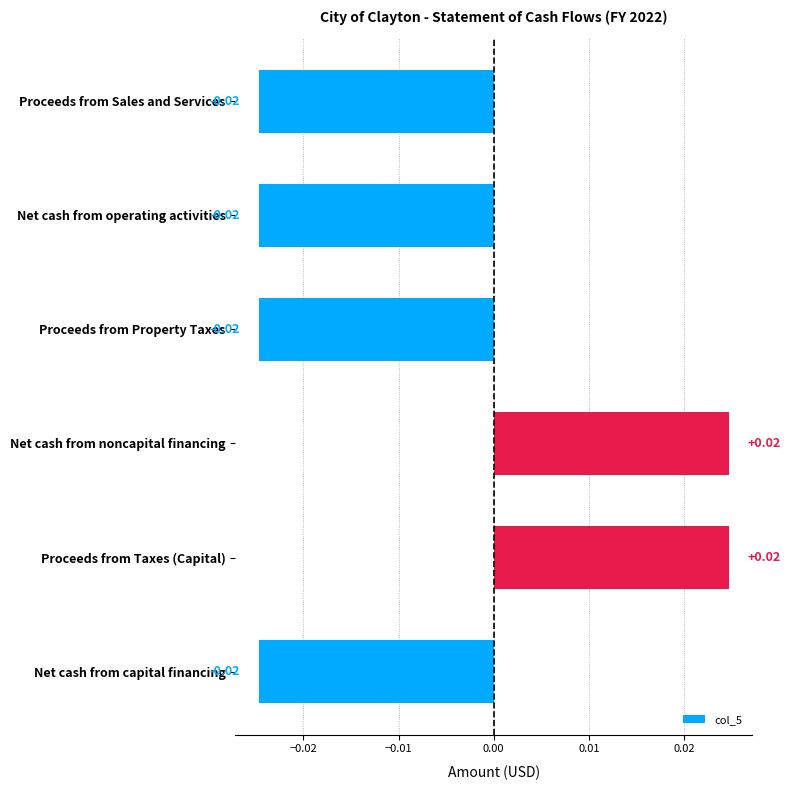

What is the label of the 2nd bar from the top?

Net cash from operating activities